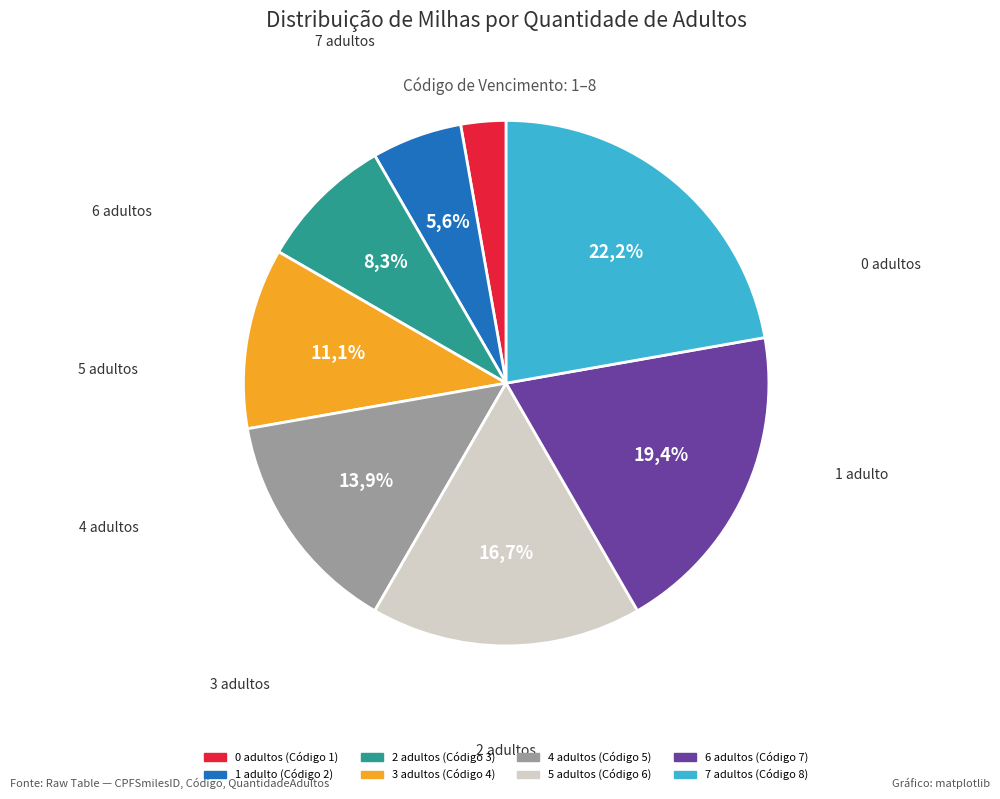

How many segments does this pie chart have?

6